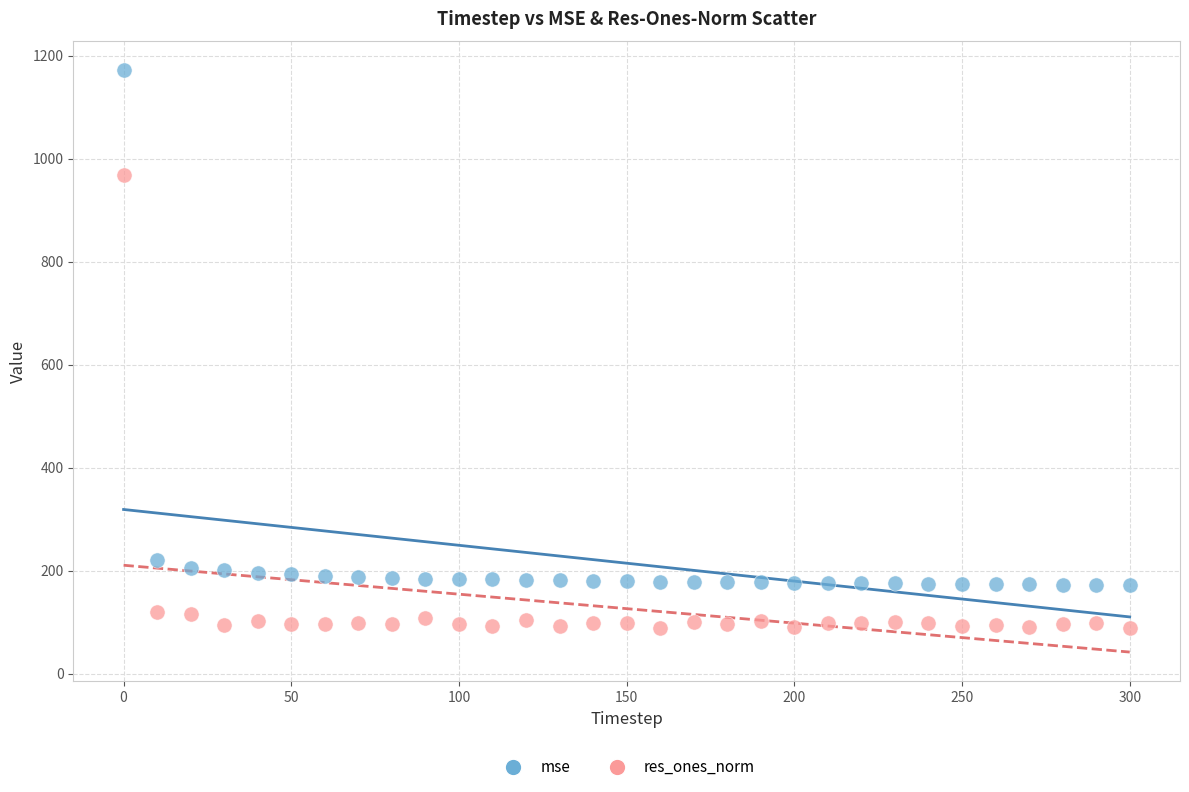

Across all data points, what is the range of X values (max minus min)?

300.0